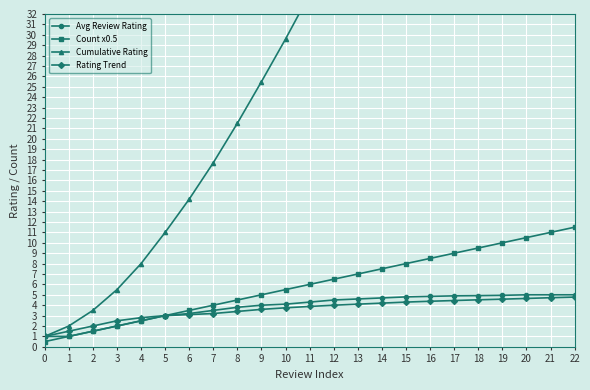

Reading left to right, list all the values displayed in this chart.

Avg Review Rating: 1.0	1.0	1.5	2.0	2.5	3.0	3.2	3.5	3.8	4.0	4.1	4.3	4.5	4.6	4.7	4.8	4.8	4.9	4.9	5.0	5.0	5.0	5.0
Count x0.5: 0.5	1.0	1.5	2.0	2.5	3.0	3.5	4.0	4.5	5.0	5.5	6.0	6.5	7.0	7.5	8.0	8.5	9.0	9.5	10.0	10.5	11.0	11.5
Cumulative Rating: 1.0	2.0	3.5	5.5	8.0	11.0	14.2	17.7	21.5	25.5	29.6	33.9	38.4	43.0	47.7	52.5	57.4	62.2	67.2	72.1	77.1	82.1	87.1
Rating Trend: 1.0	1.5	2.0	2.5	2.8	3.0	3.1	3.2	3.4	3.6	3.8	3.9	4.0	4.1	4.2	4.3	4.4	4.5	4.5	4.6	4.7	4.7	4.8